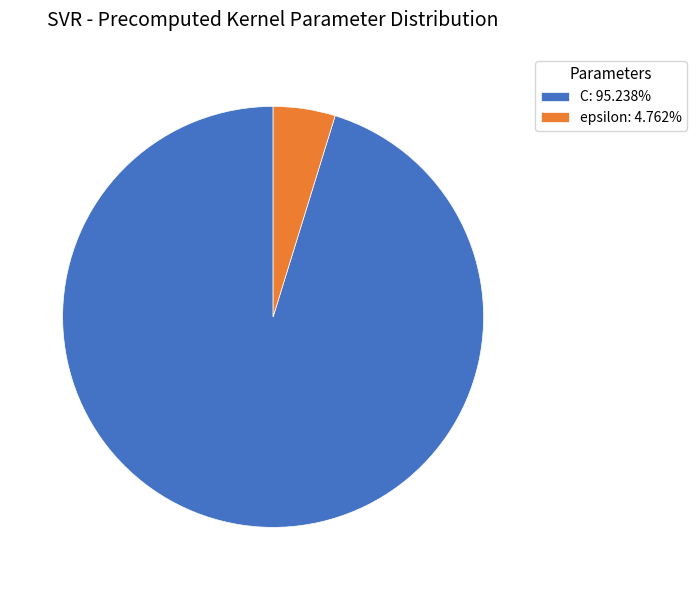

Approximately how many times larger is the value at C: 95.238% compared to epsilon: 4.762%?

20.0